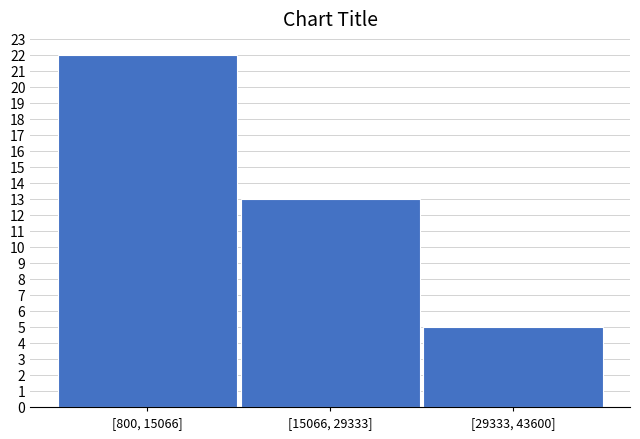

Reading left to right, transcribe all the data shown in this chart.

[800, 15066]=22	[15066, 29333]=13	[29333, 43600]=5